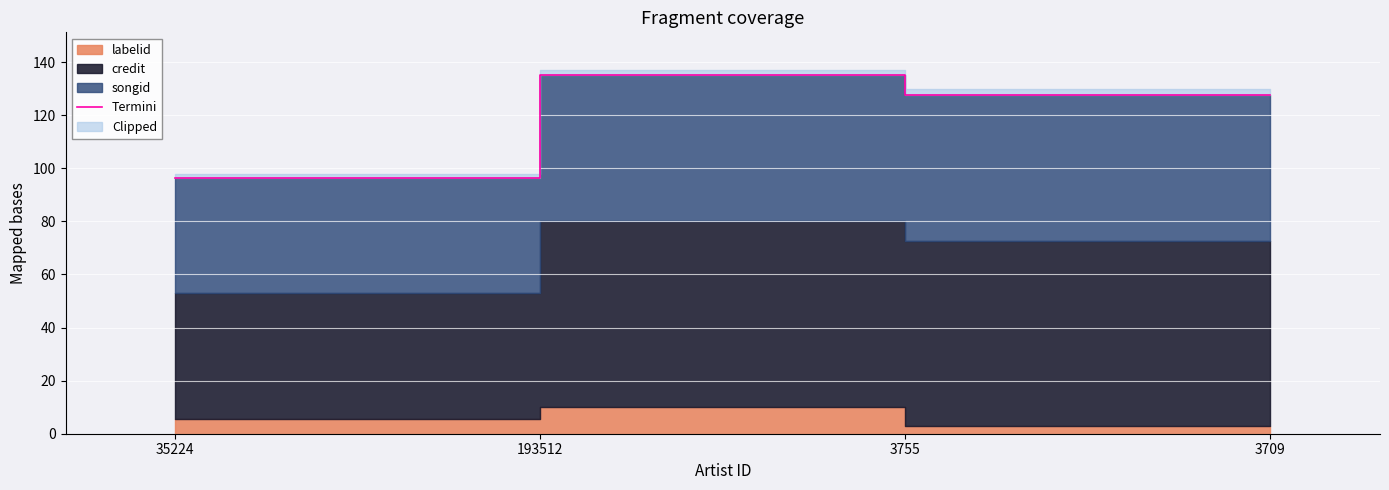

Reading left to right, what are all the values shown in this chart?

35224=96.5	193512=135.0	3755=127.8	3709=127.8